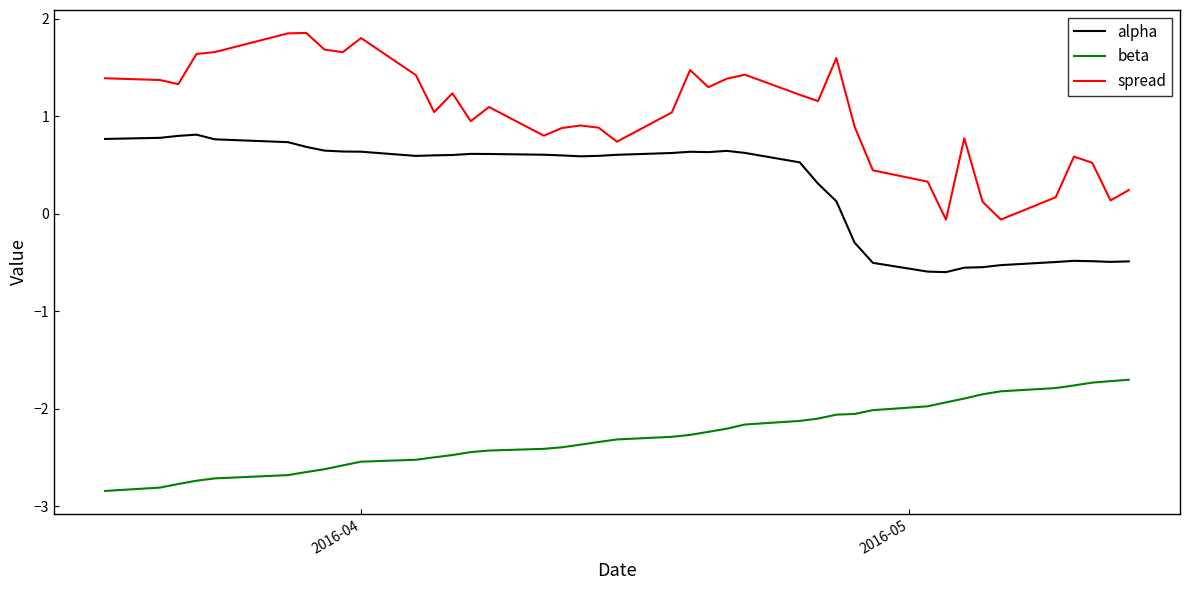

List the series in order of their peak value, highest first.

spread, alpha, beta